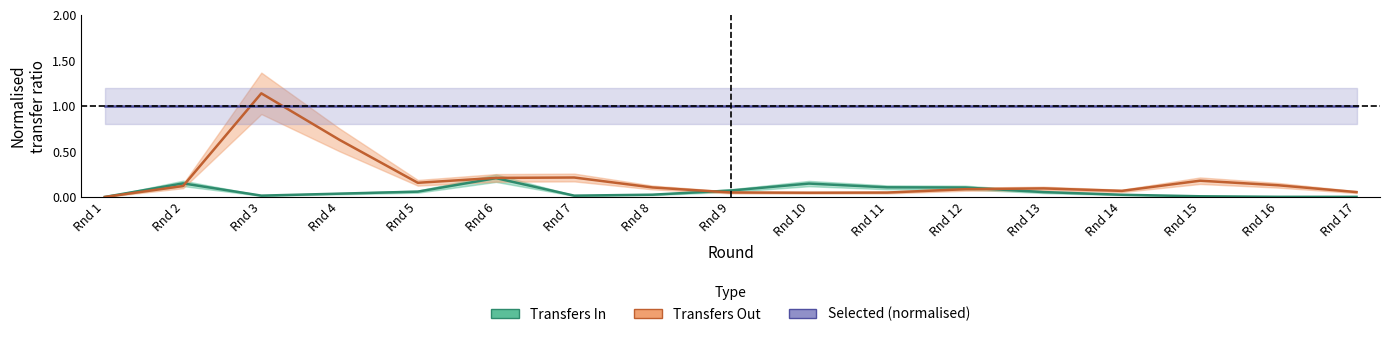

At which category does the chart reach its minimum across all series?

Rnd 1